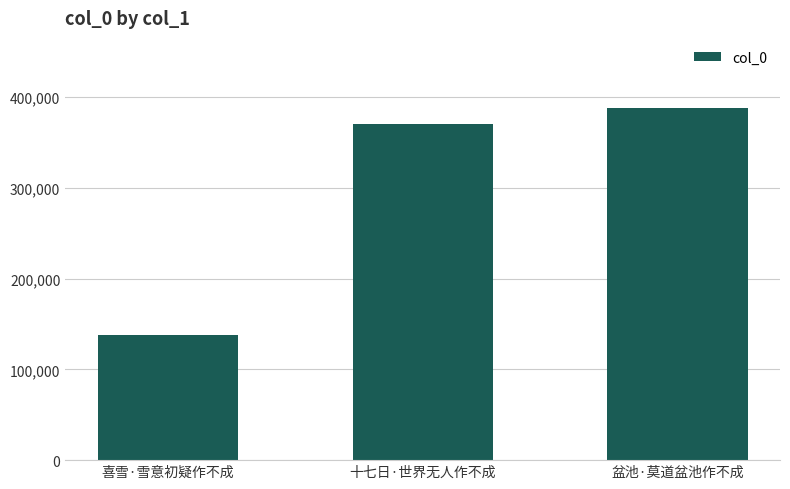

What is the greatest value displayed?

387826